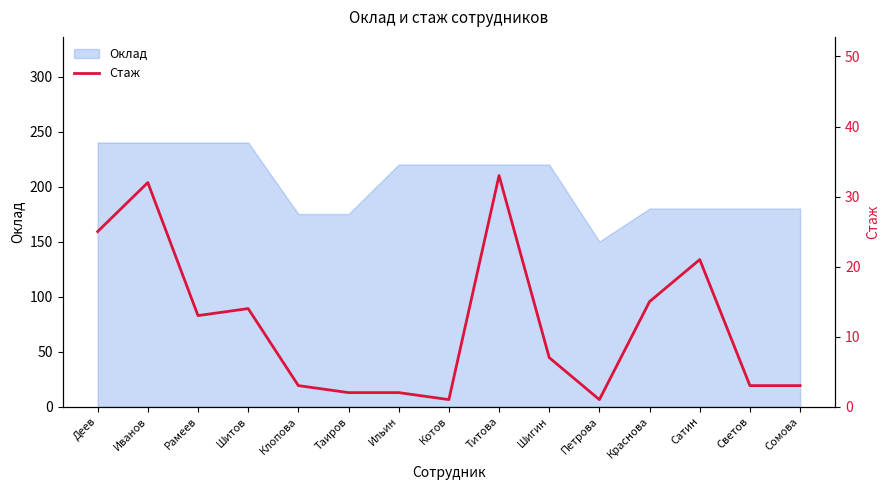

How many values are below 7?

7